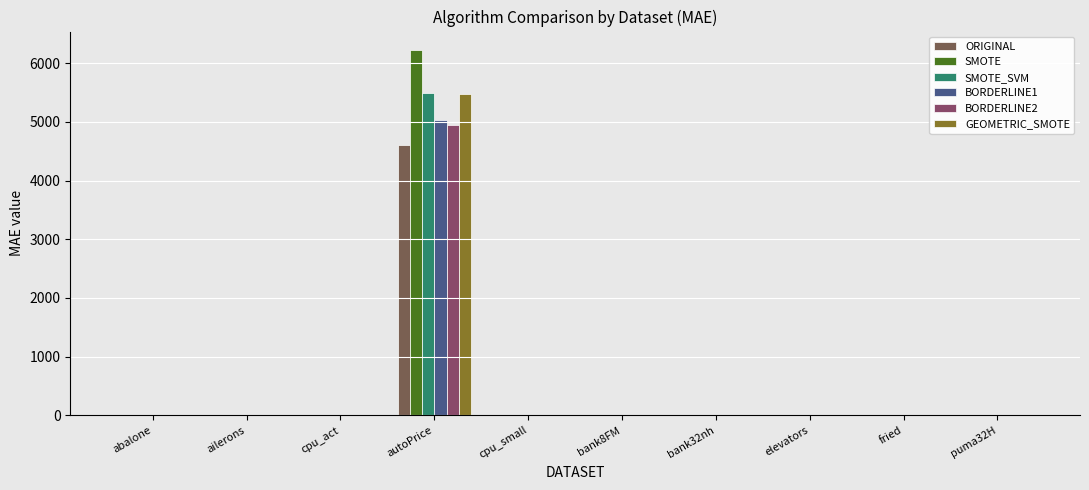

Are the bars grouped side by side (vs. stacked)?

Yes